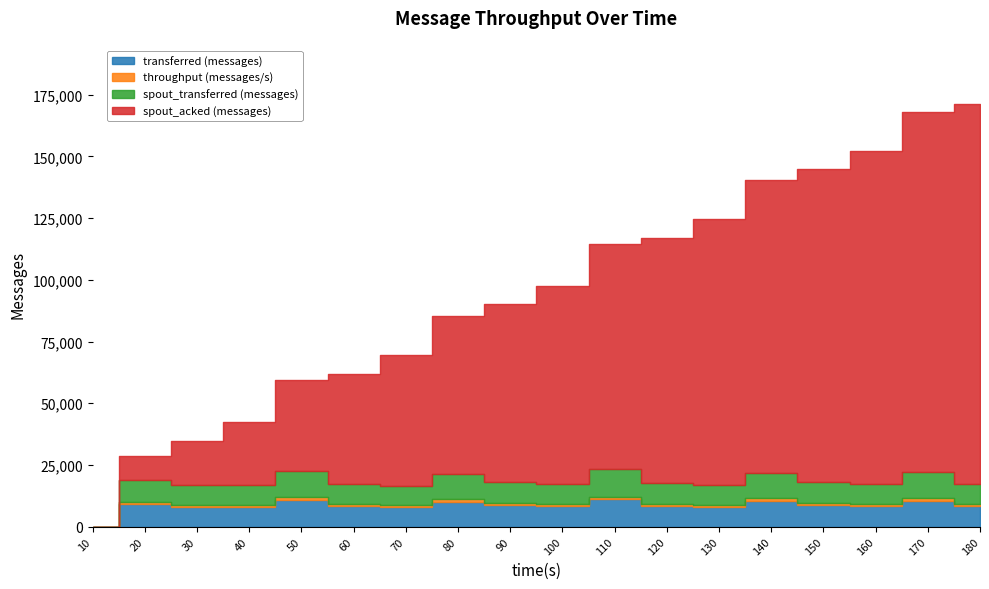

How many positive values does the throughput (messages/s) series have?

17